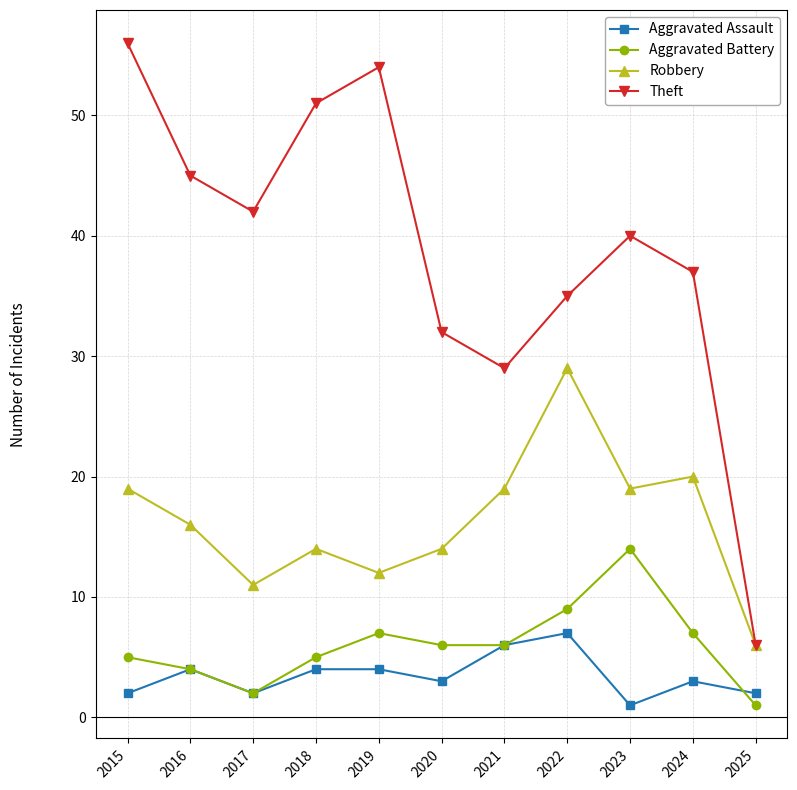

Read the Robbery value at 2023, to the nearest 10.

20